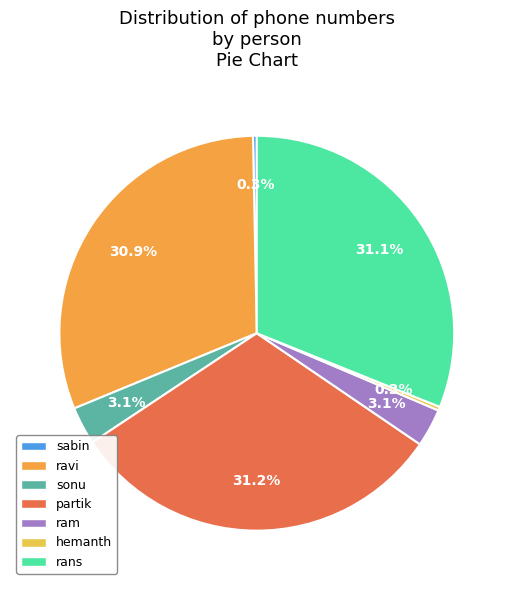

Count the number of slices in the pie.

7